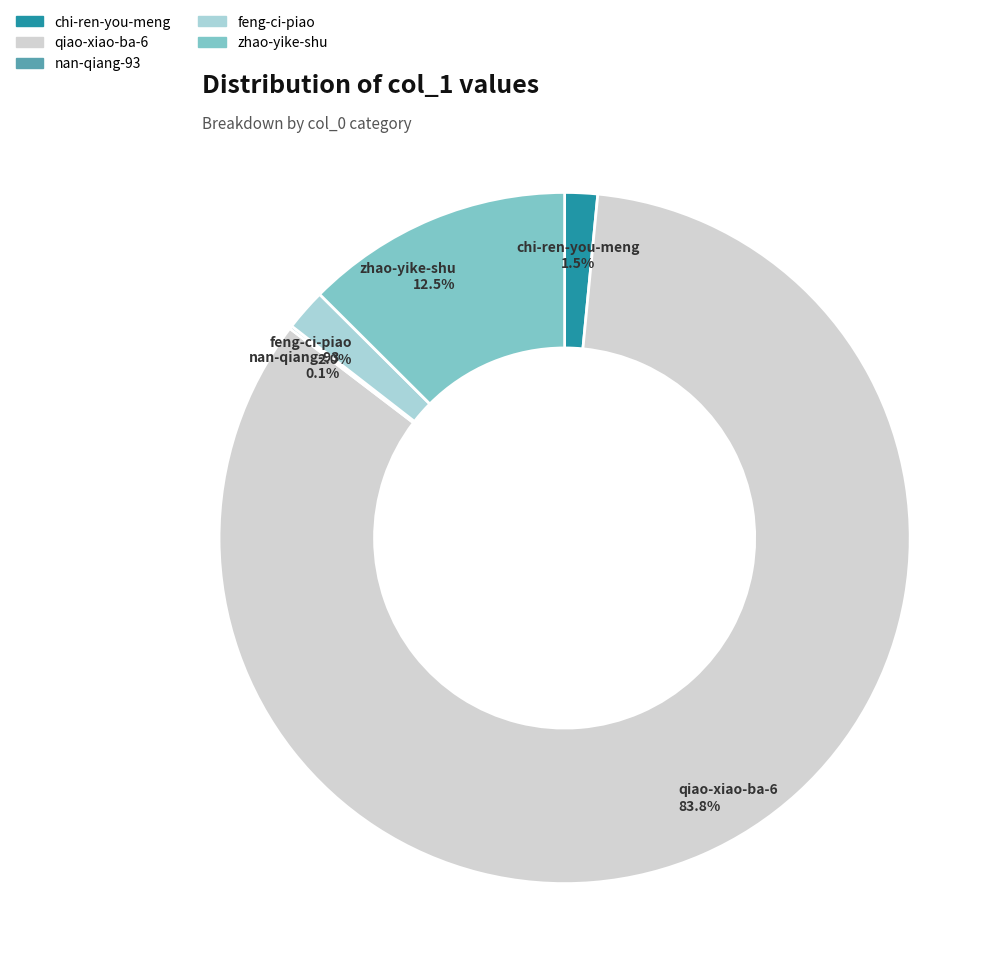

Which category has the biggest portion of the pie?

qiao-xiao-ba-6